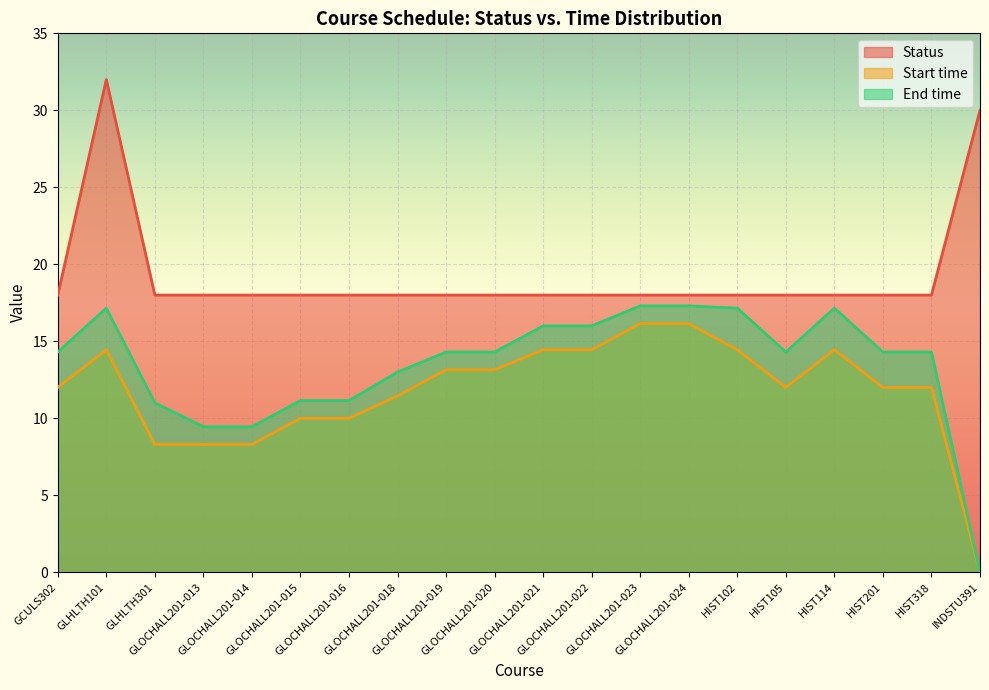

What is the average value of the Start time series?

11.8